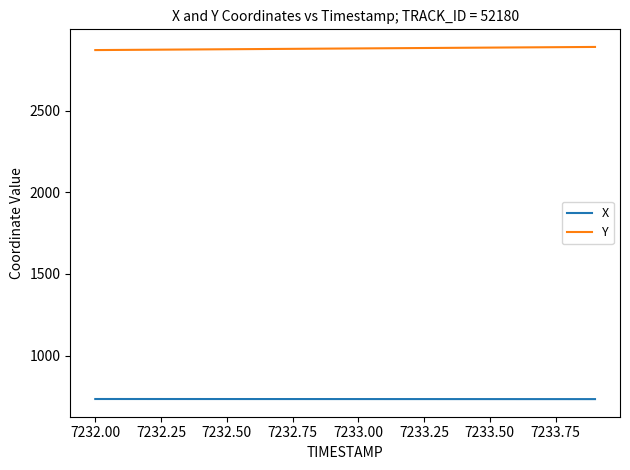

What is the minimum value for X?

733.0